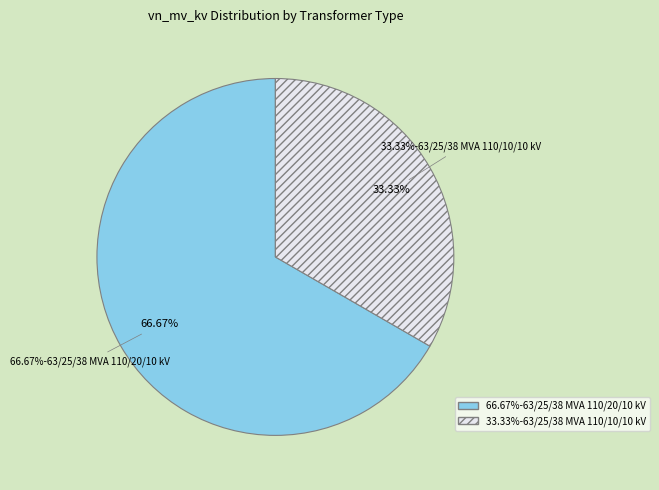

Is it true that 63/25/38 MVA 110/10/10 kV is 24% of the pie?

False